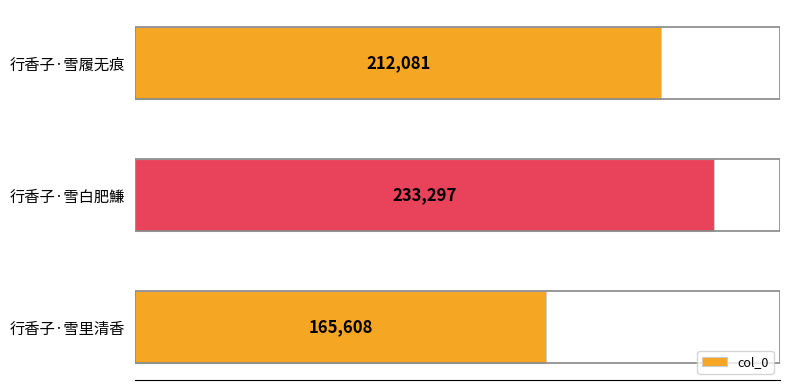

Read the value at 行香子·雪里清香, to the nearest 100.

165600